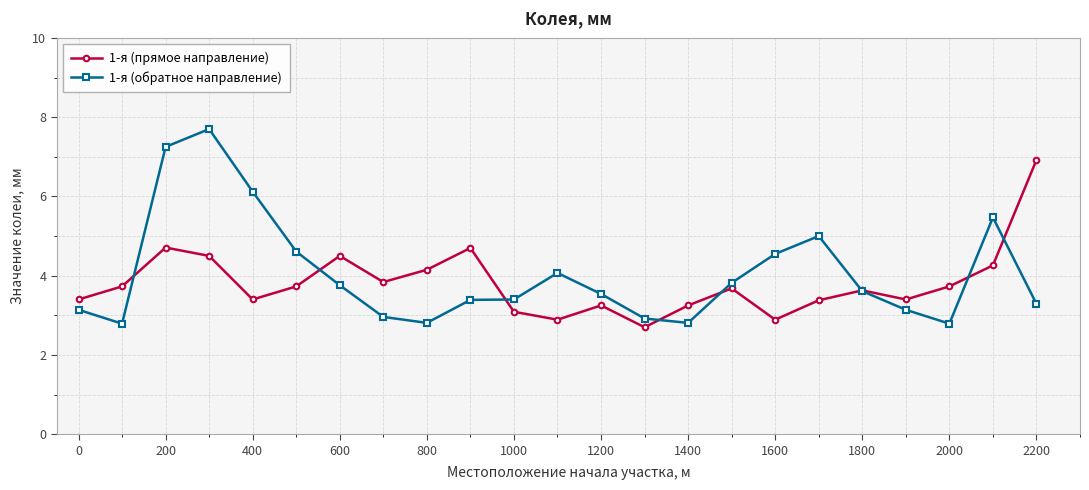

How many times do 1-я (обратное направление) and 1-я (прямое направление) cross each other?

8